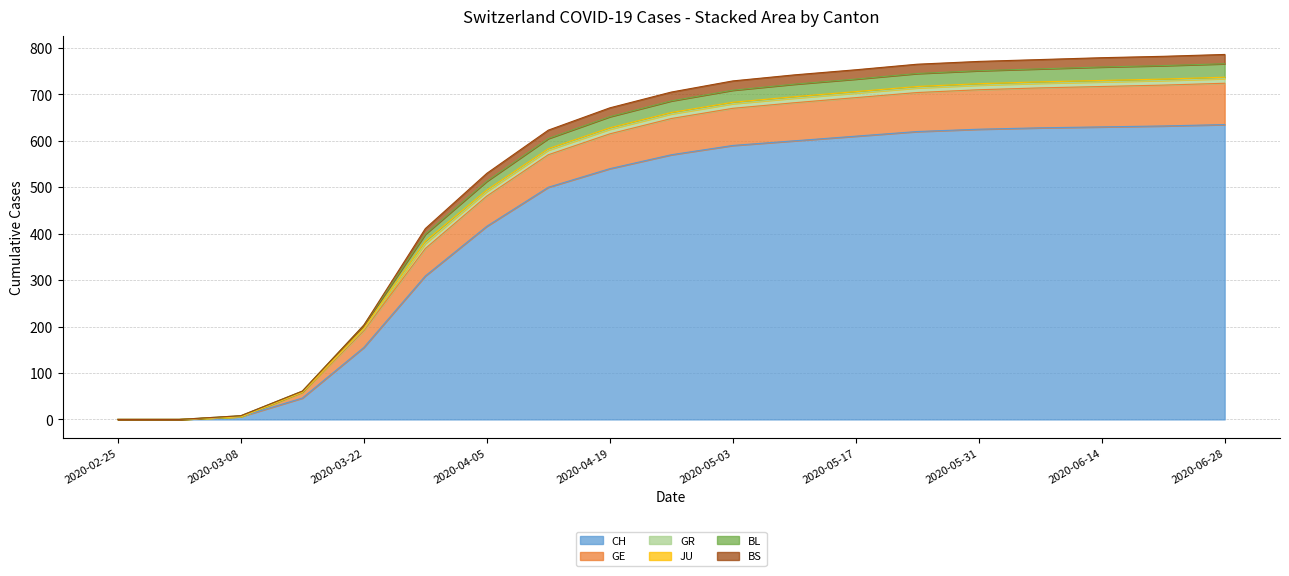

Does the chart display data point markers on the line(s)?

No